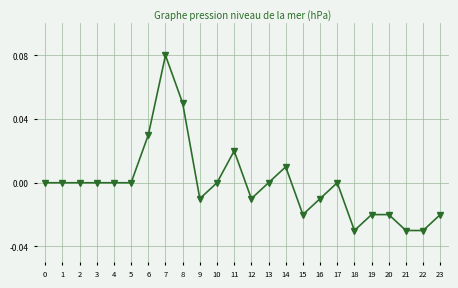

Between 5 and 12, which is larger?

5